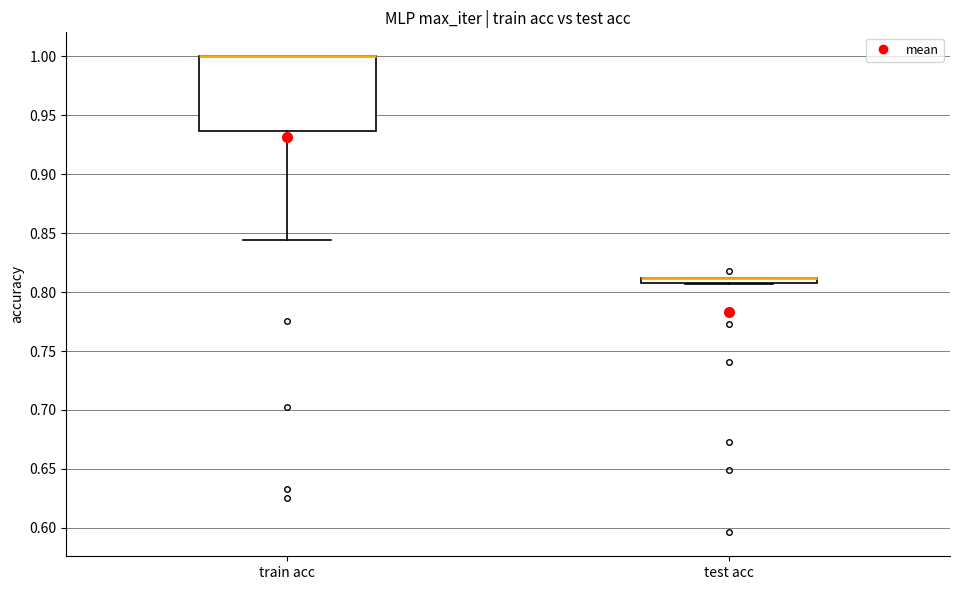

Which box is the tallest, from its lower edge to its upper edge?

train acc